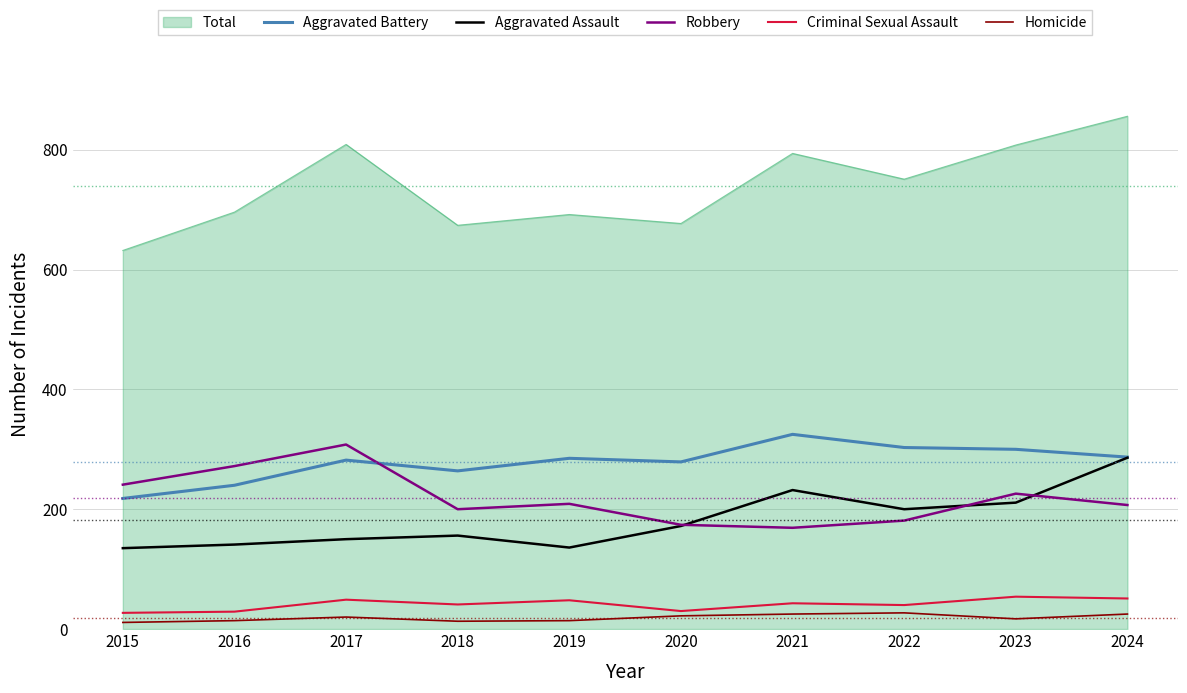

At which label is Aggravated Assault closest to 210?

2023